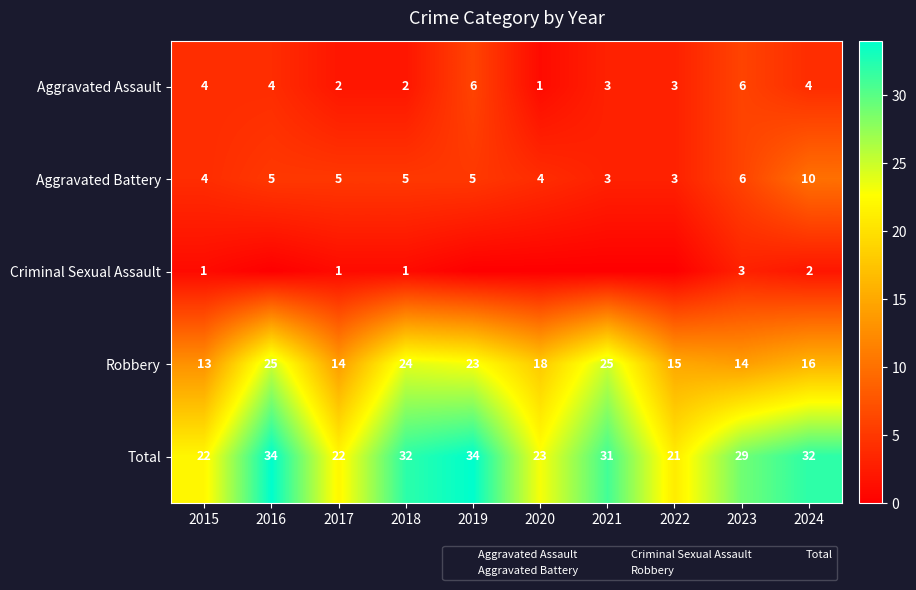

The Total series shows 17 at 2018. True or false?

False